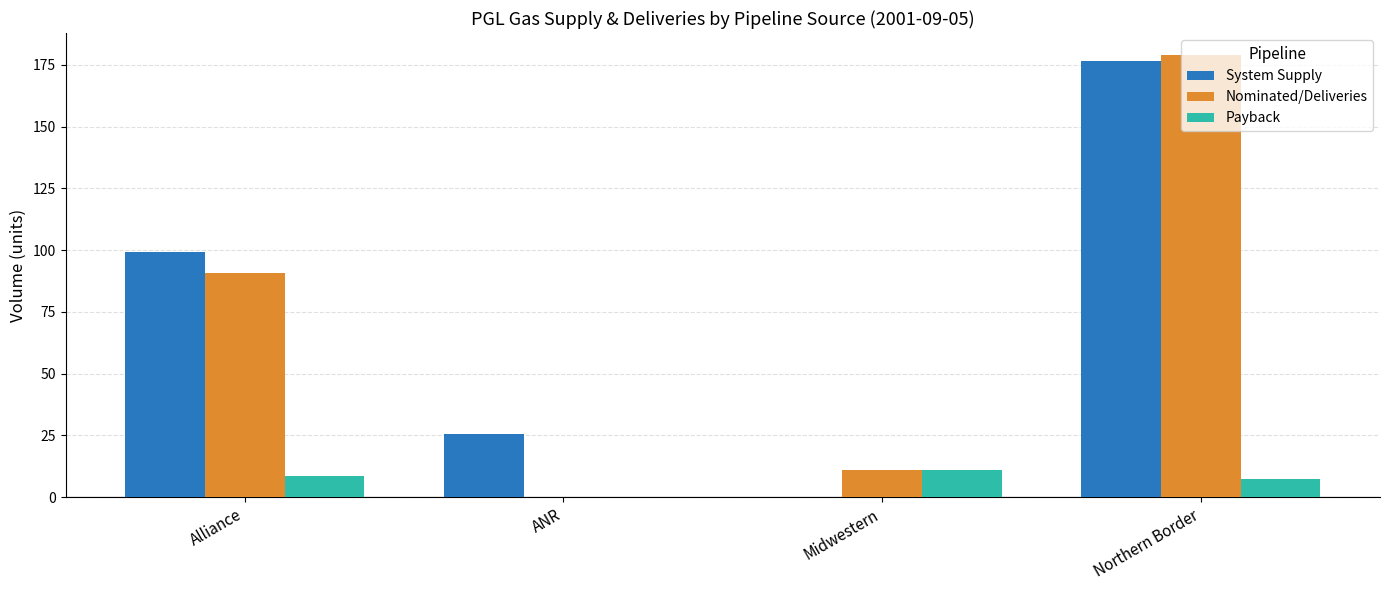

What is the maximum value for Payback?

10.8